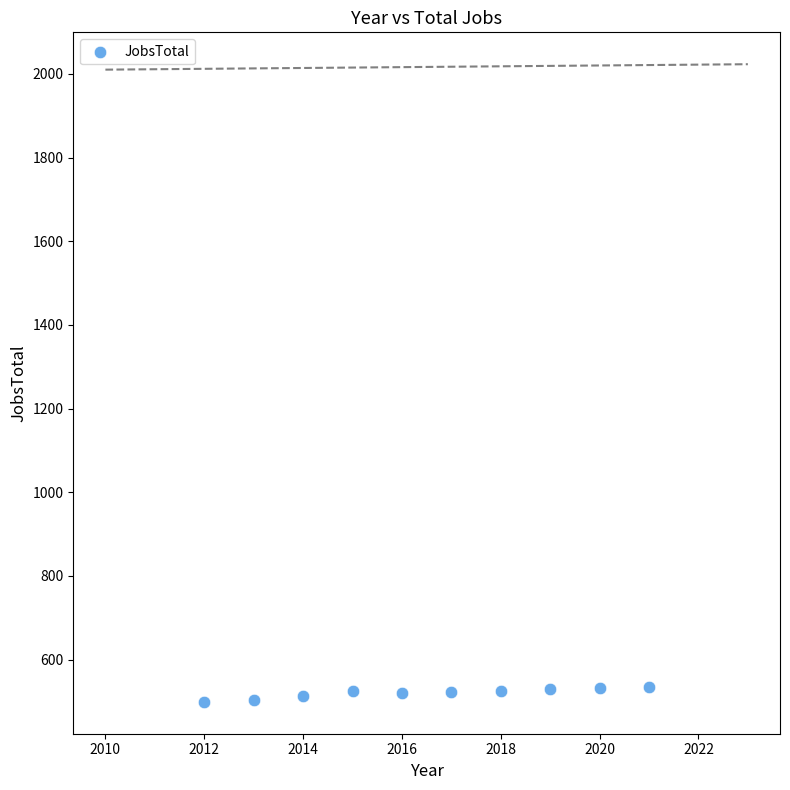

What is the average X value?

2016